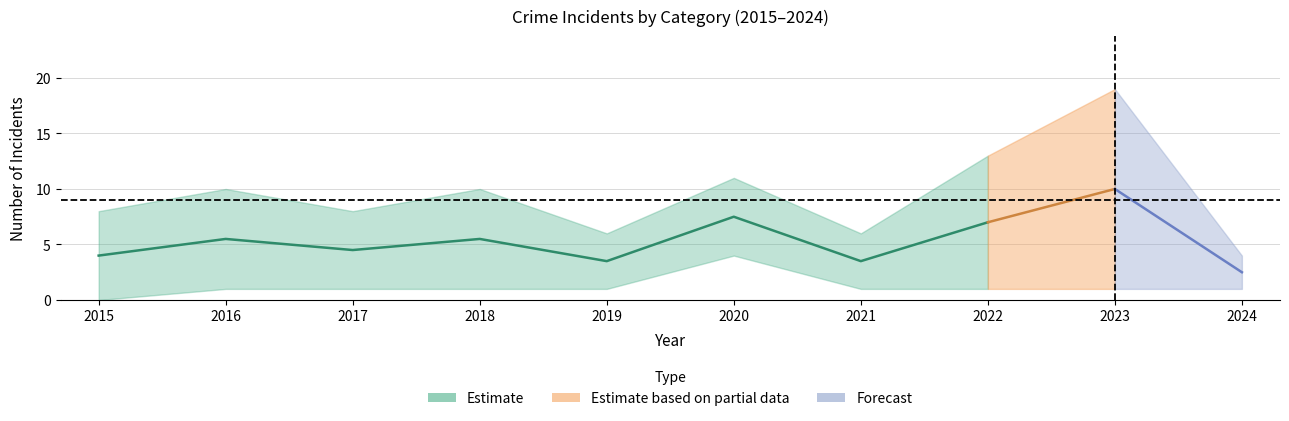

Which label corresponds to the smallest value in the chart?

2015